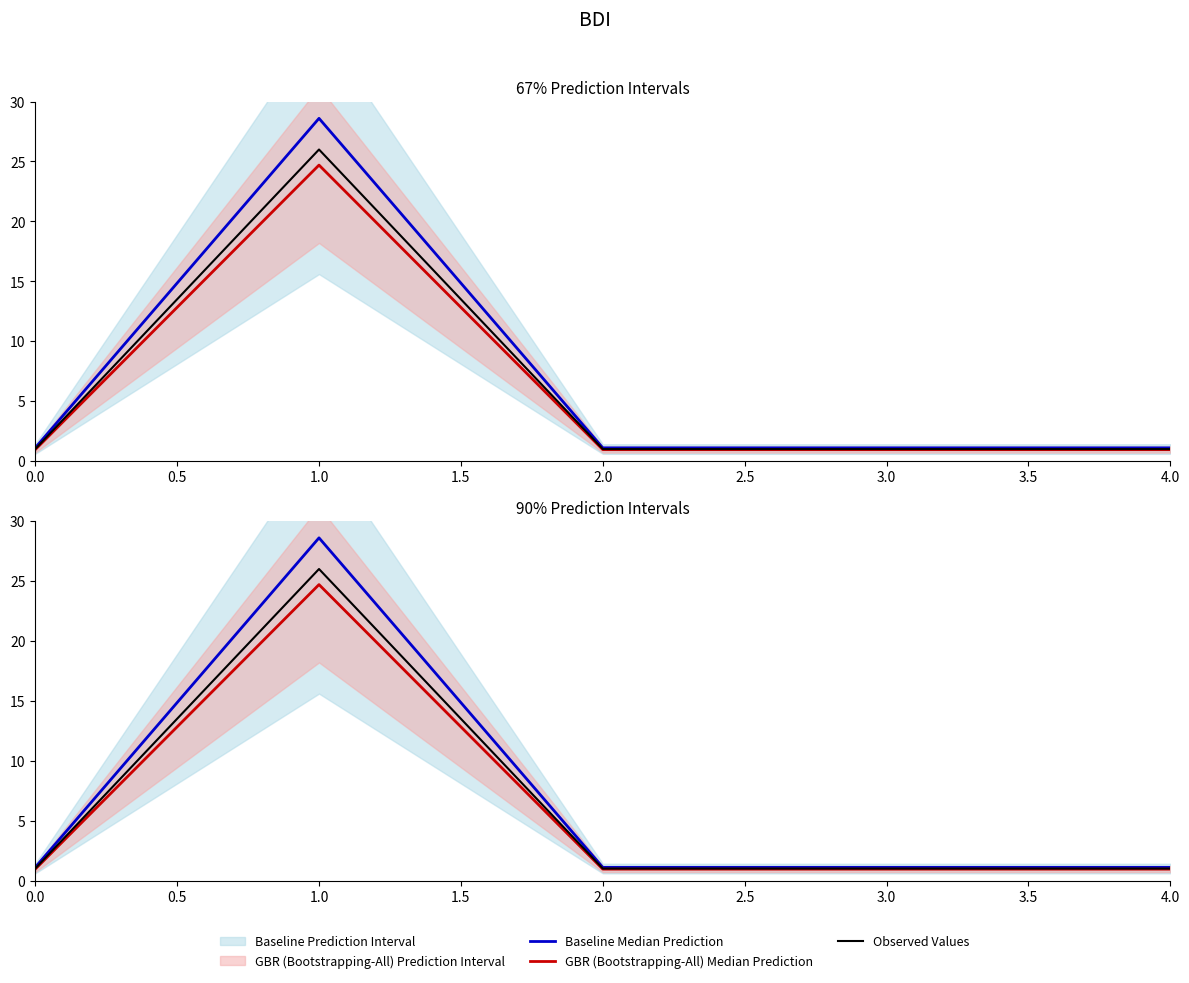

What position from the left is 1.0?

2